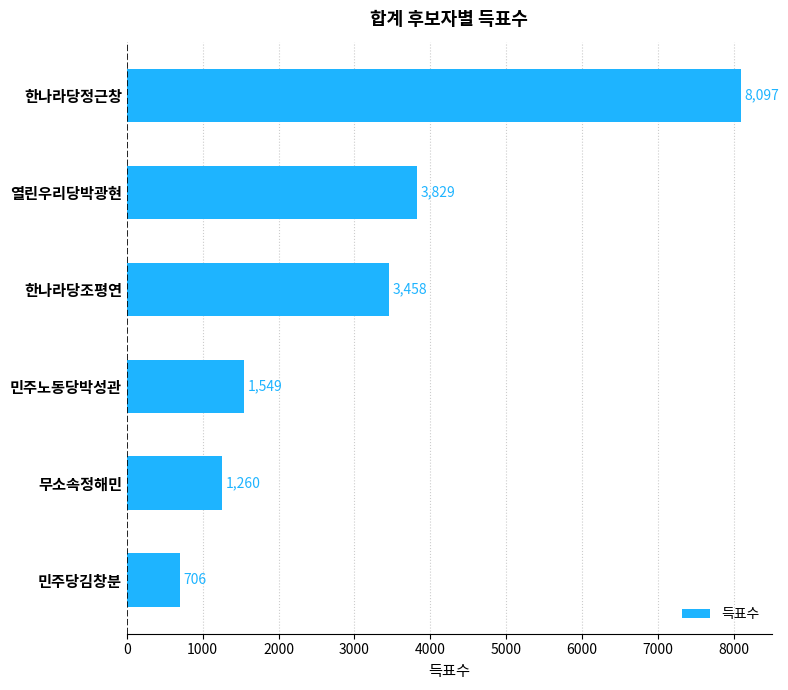

How many values are below 3458?

3